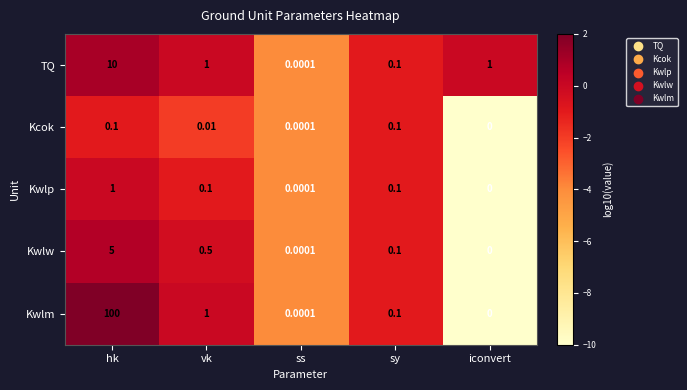

Rank the series by their maximum value, from lowest to highest.

Kcok, Kwlp, Kwlw, TQ, Kwlm